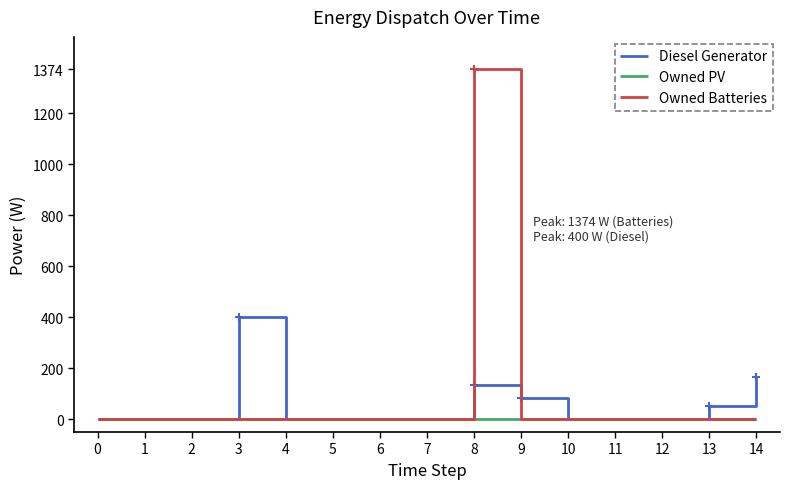

Reading left to right, transcribe all the data shown in this chart.

Diesel Generator: 0=0	1=0	2=0	3=400	4=0	5=0	6=0	7=0	8=134	9=83	10=0	11=0	12=0	13=51	14=166
Owned PV: 0=0	1=0	2=0	3=0	4=0	5=0	6=0	7=0	8=0	9=0	10=0	11=0	12=0	13=0	14=0
Owned Batteries: 0=0	1=0	2=0	3=0	4=0	5=0	6=0	7=0	8=1374	9=0	10=0	11=0	12=0	13=0	14=0